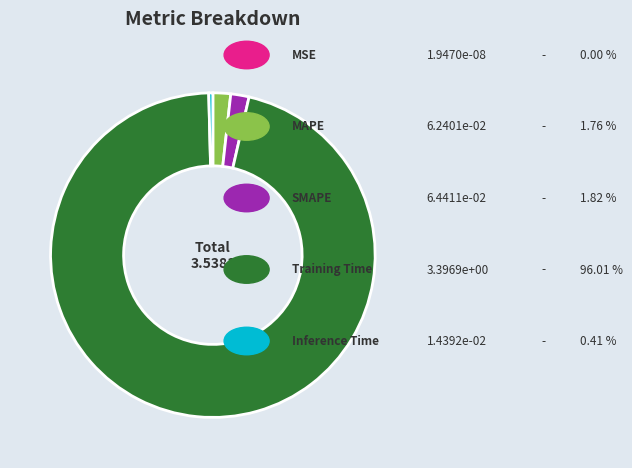

Is there a majority slice in this chart?

Yes